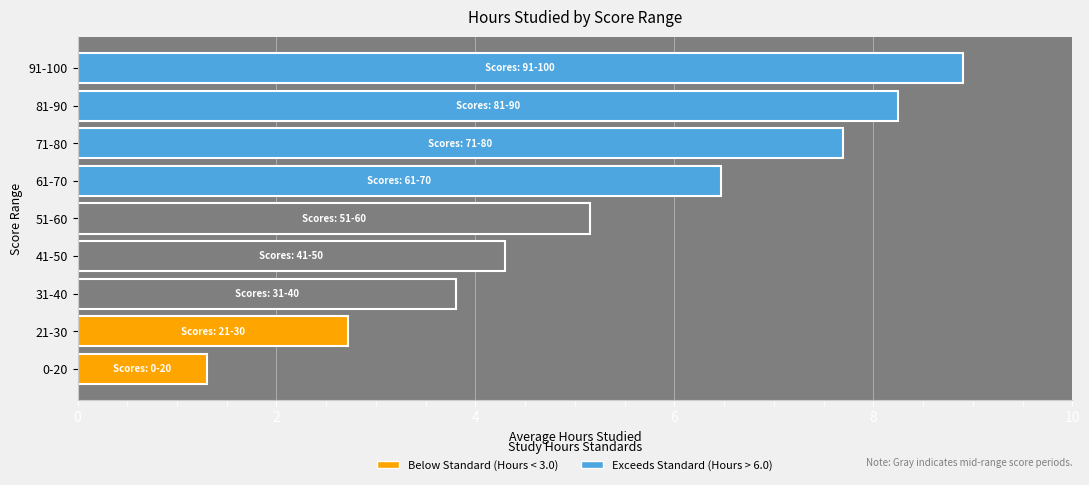

Between 71-80 and 51-60, which is larger?

71-80